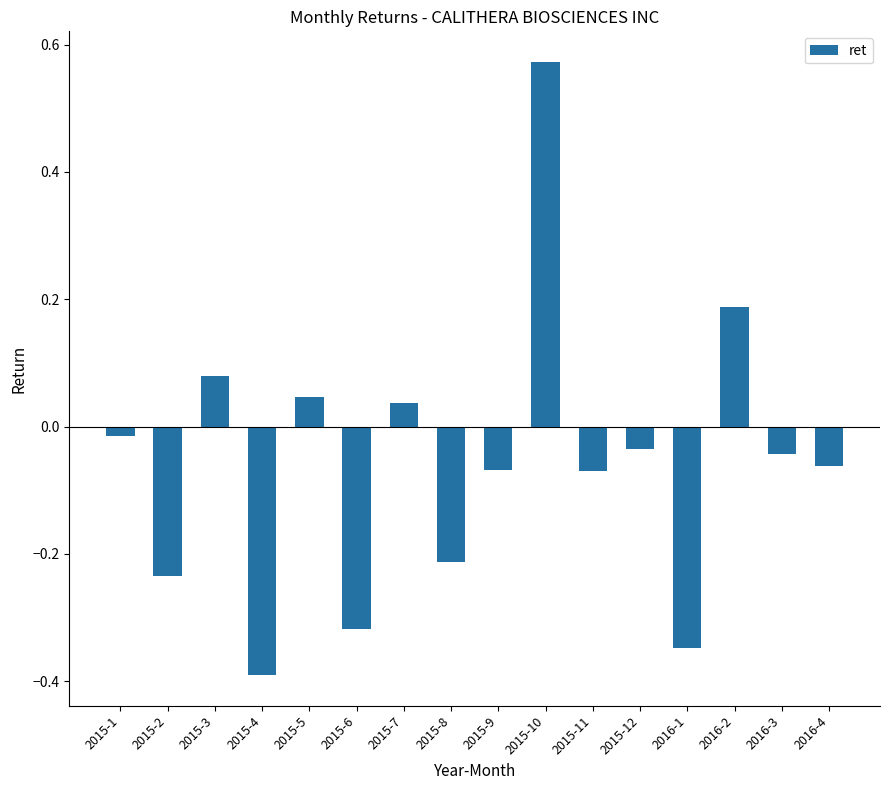

What is the smallest value displayed?

-0.4